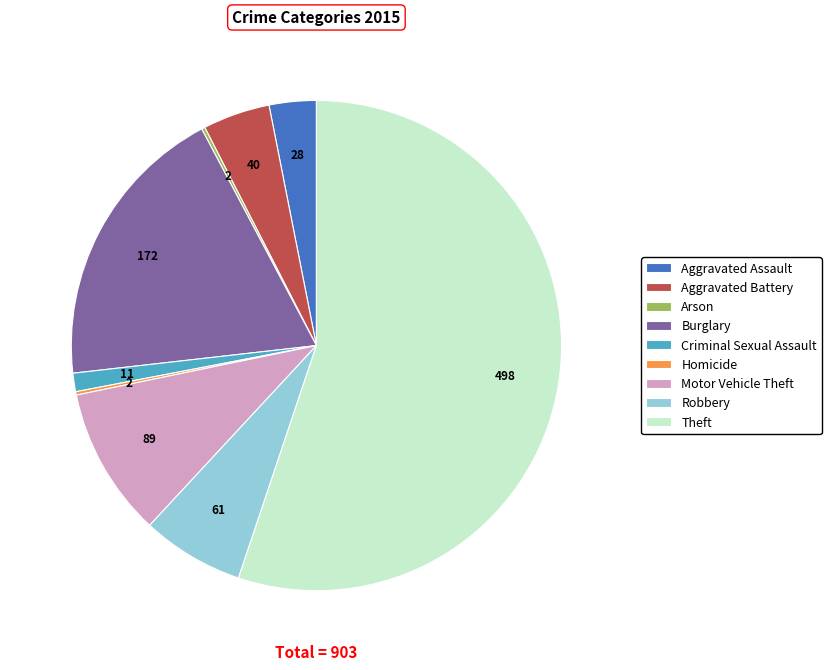

Is the sum of Criminal Sexual Assault and Aggravated Battery greater than half?

No